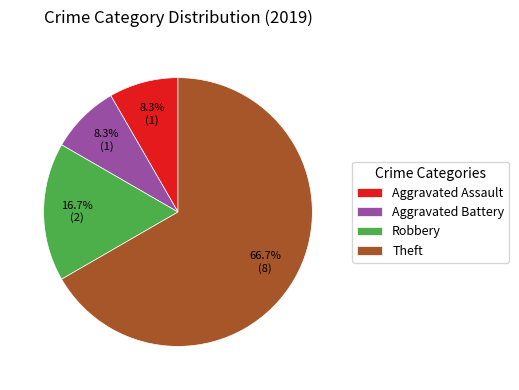

What is the largest slice in the pie chart?

Theft